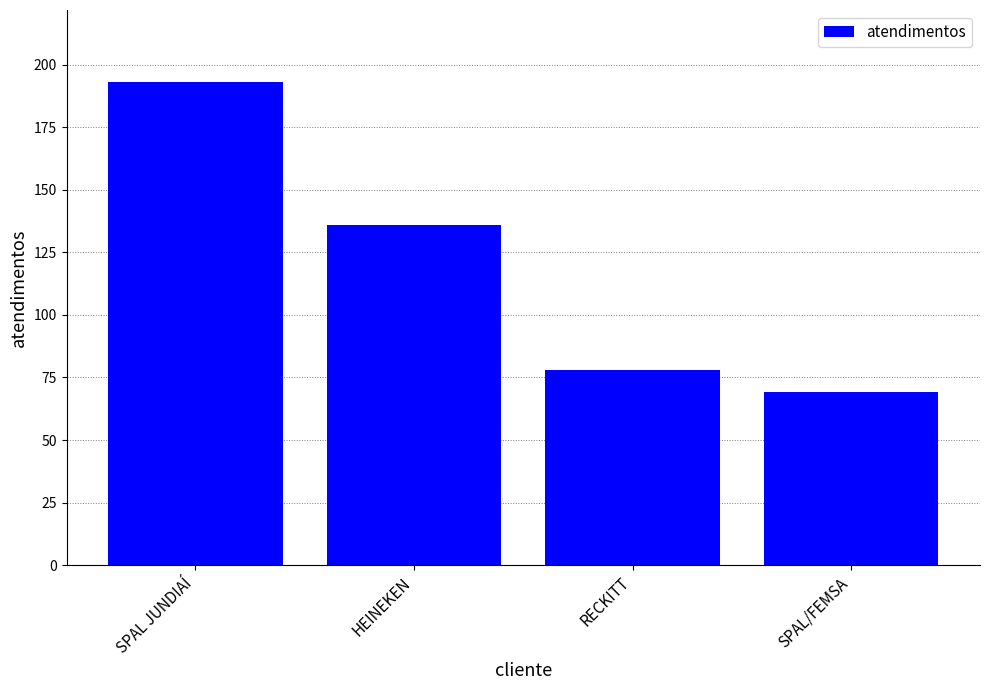

Where is the data nearest to the value 131?

HEINEKEN